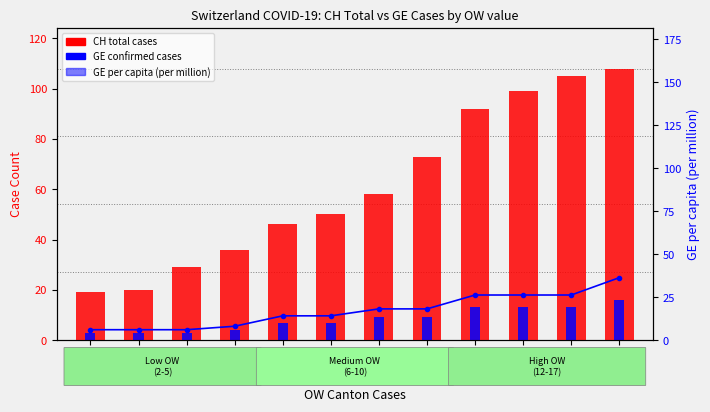

Does the chart contain stacked bars?

No